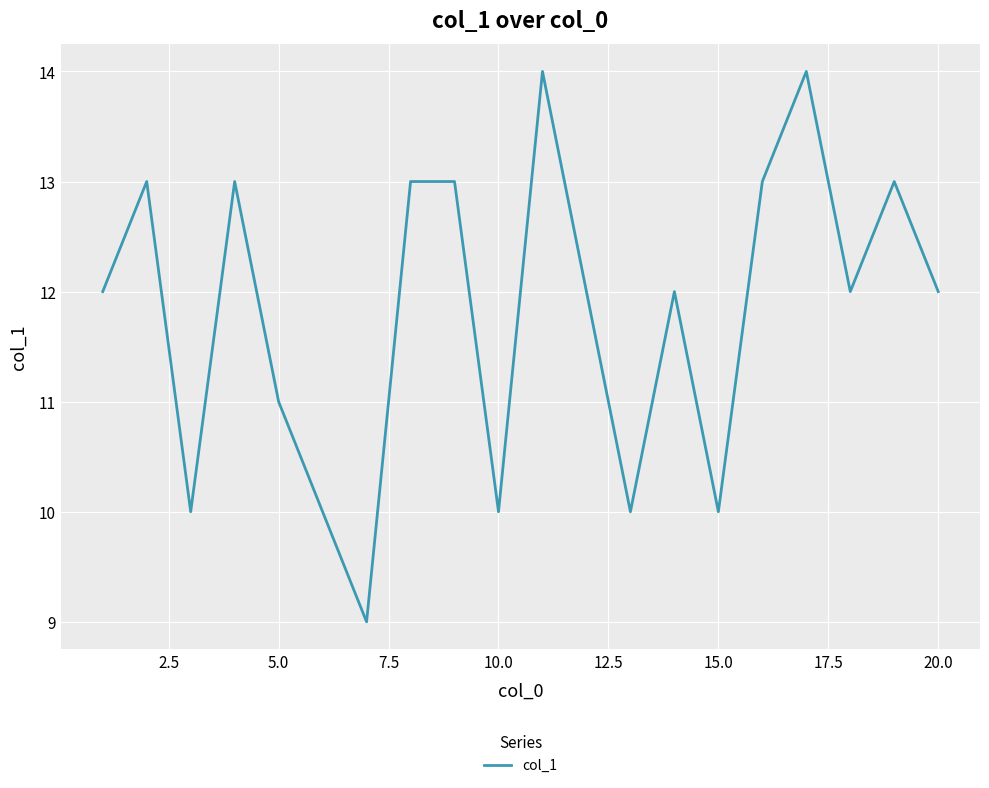

What is the difference between the maximum and minimum values?

5